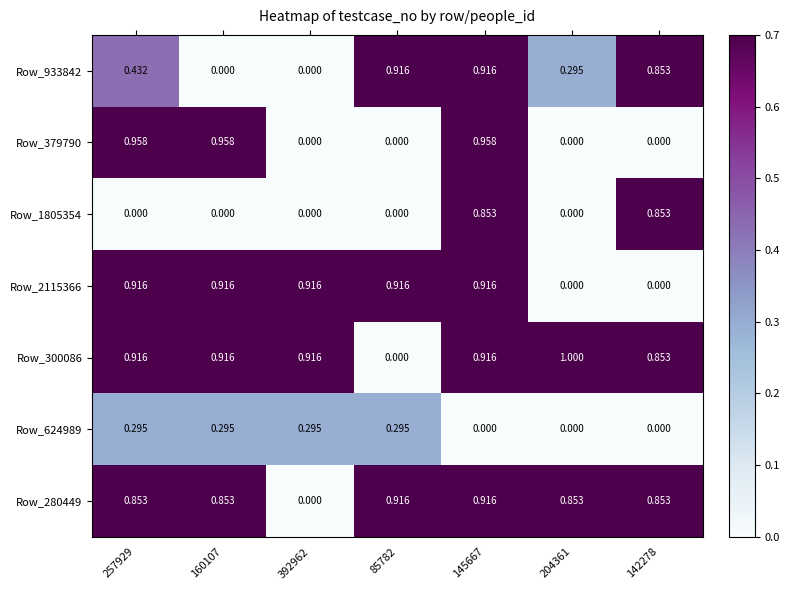

Which series has the largest range (max minus min)?

Row_300086